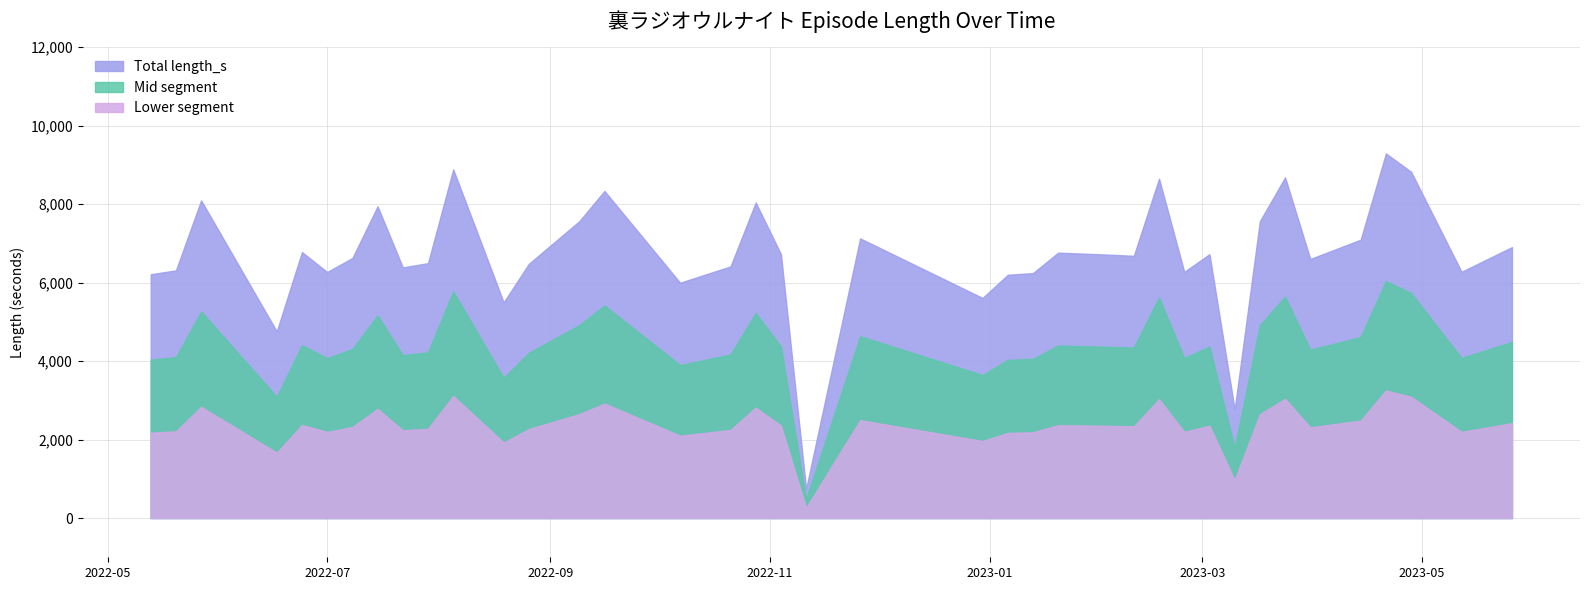

How many lines are shown in the chart?

3